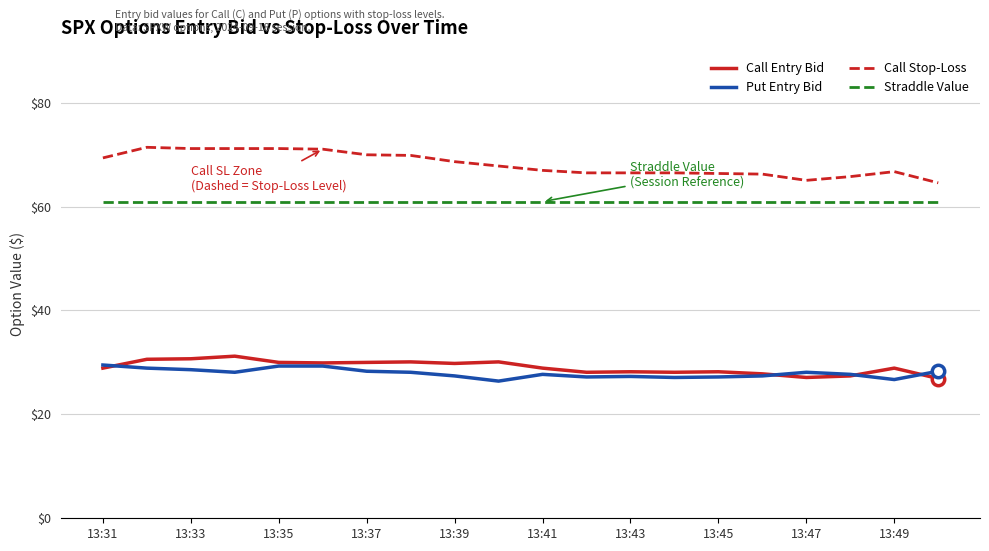

Which series has the largest total across all categories?

Call Stop-Loss